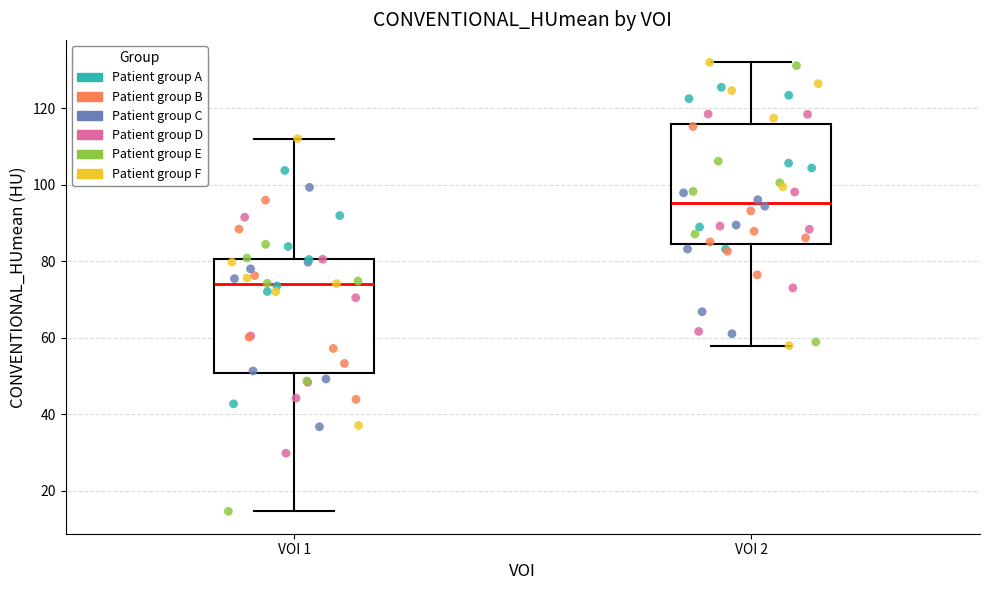

Reading left to right, read every box against the y-axis: the position of its median line, the range the box covers, and the ends of its whiskers. The values are not printed on the chart, so give them approximately, as read against the axis.

VOI 1: median 74, box 50 to 80, whiskers 14 to 112
VOI 2: median 96, box 84 to 116, whiskers 58 to 132